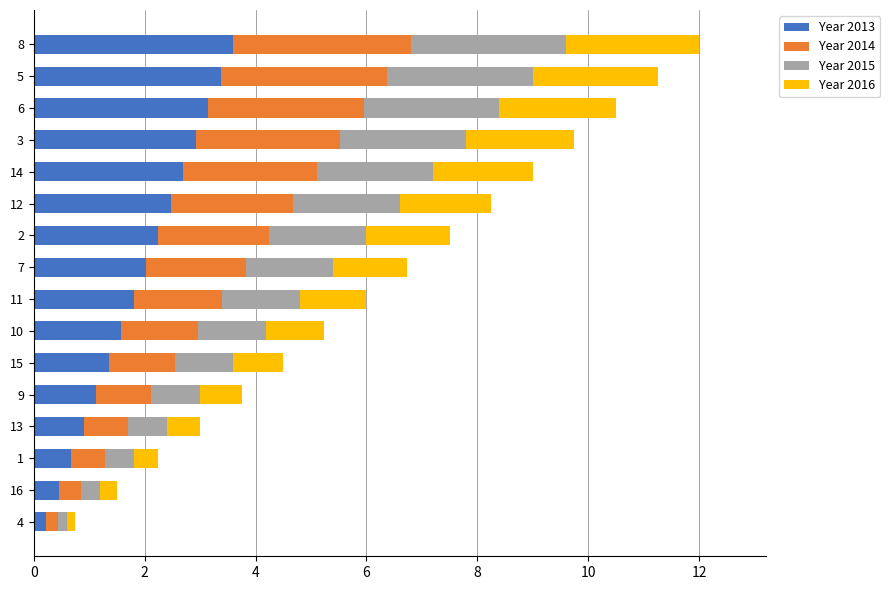

What is the average value of the Year 2013 series?

1.9